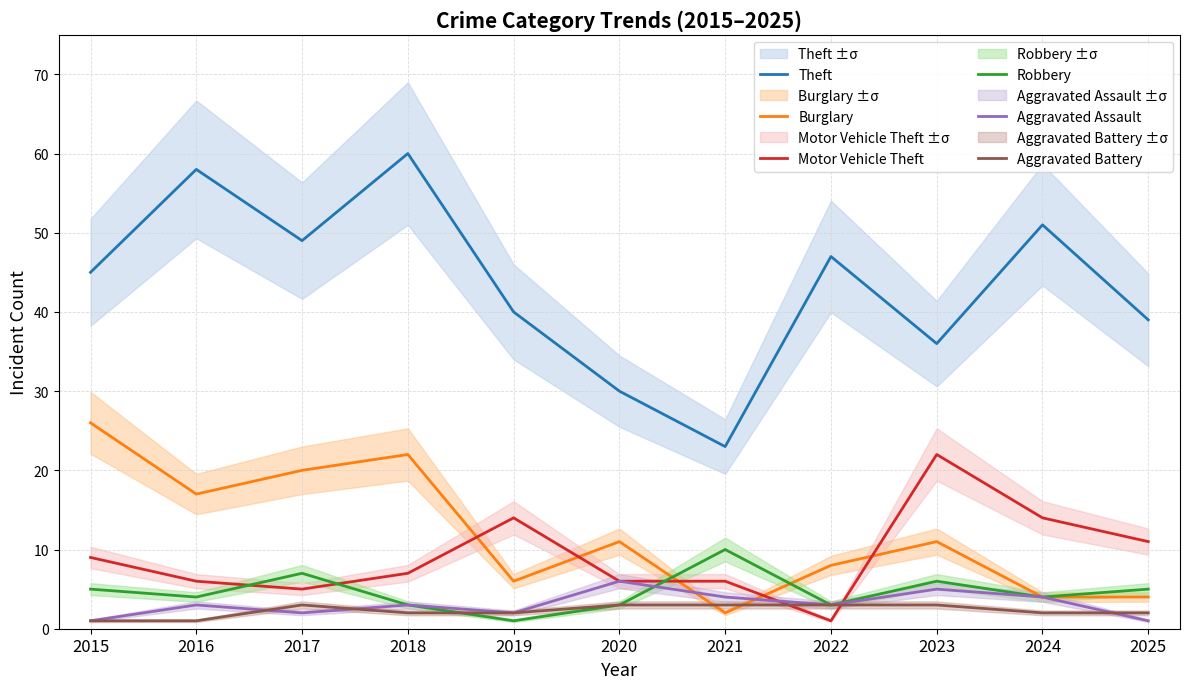

How many data points in Burglary are less than 11?

5